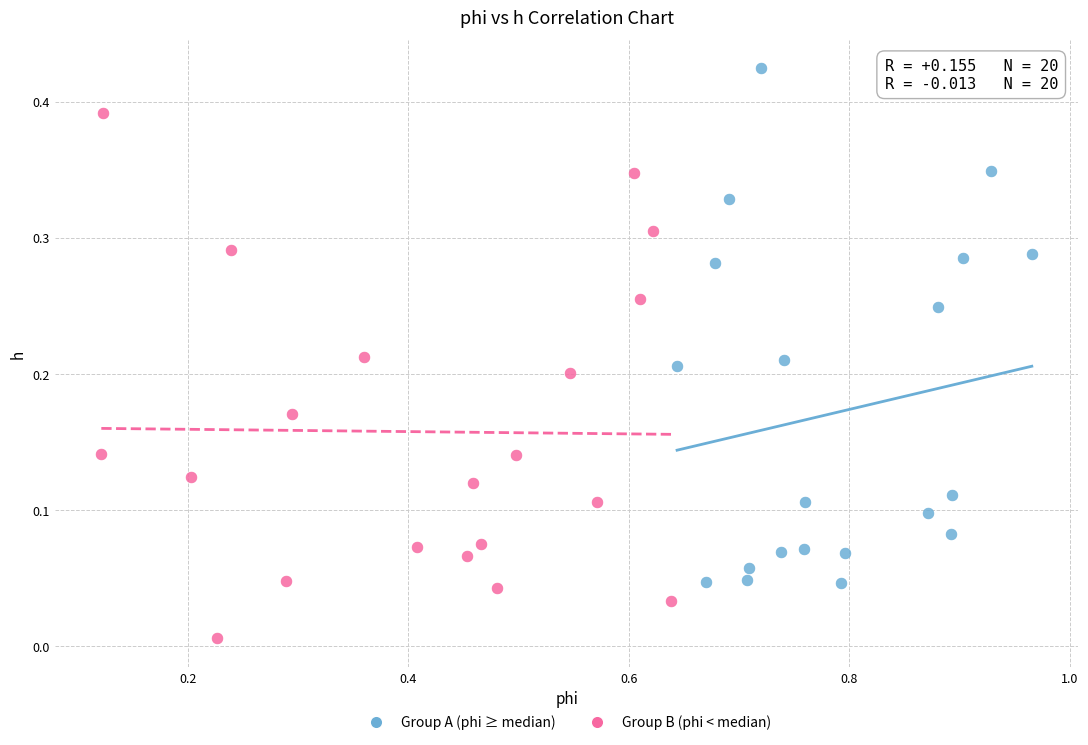

What are all the series names shown in the legend?

Group A (phi ≥ median), Group B (phi < median)